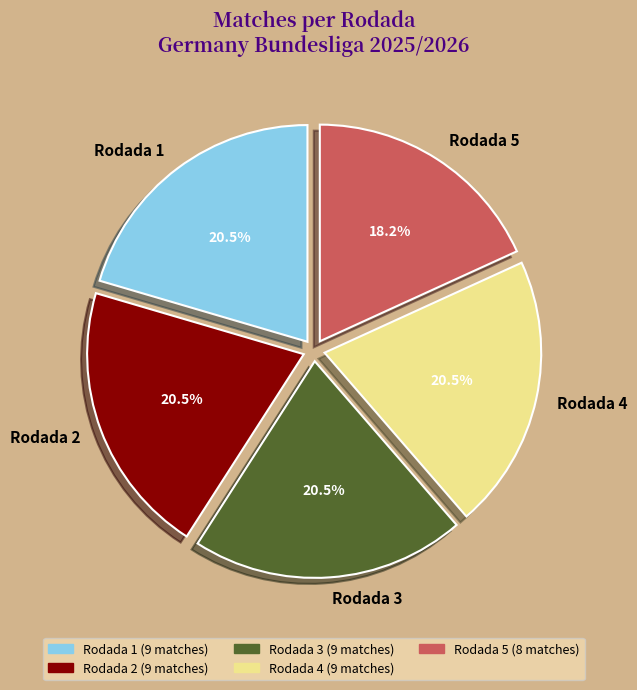

Is the sum of Rodada 2 and Rodada 1 greater than half?

No